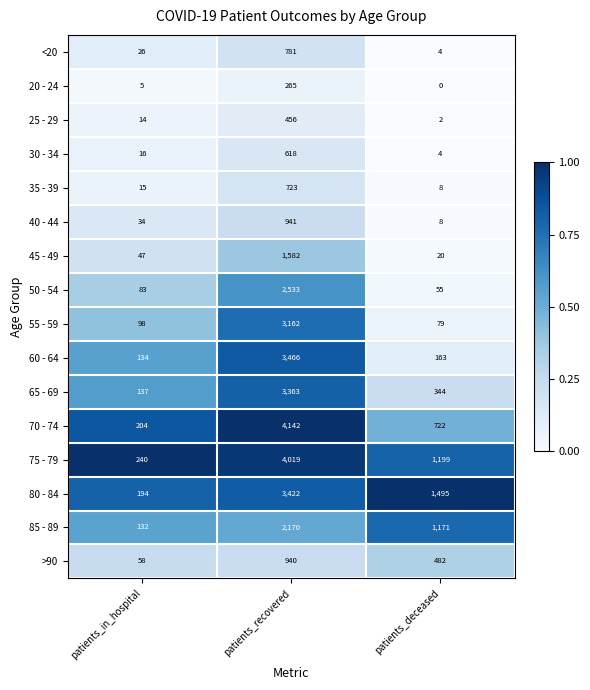

Which series has the widest spread of values?

70 - 74